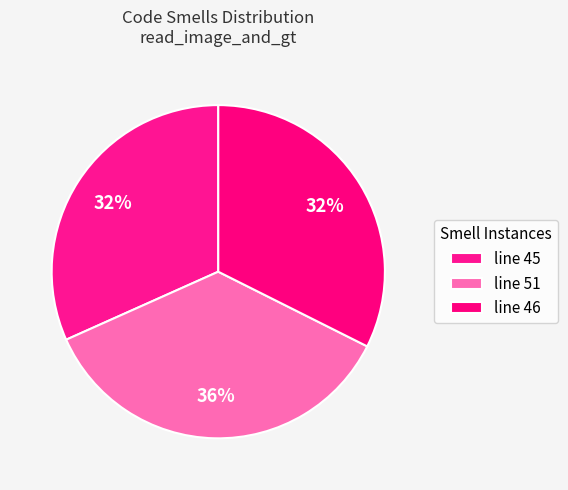

How many segments does this pie chart have?

3